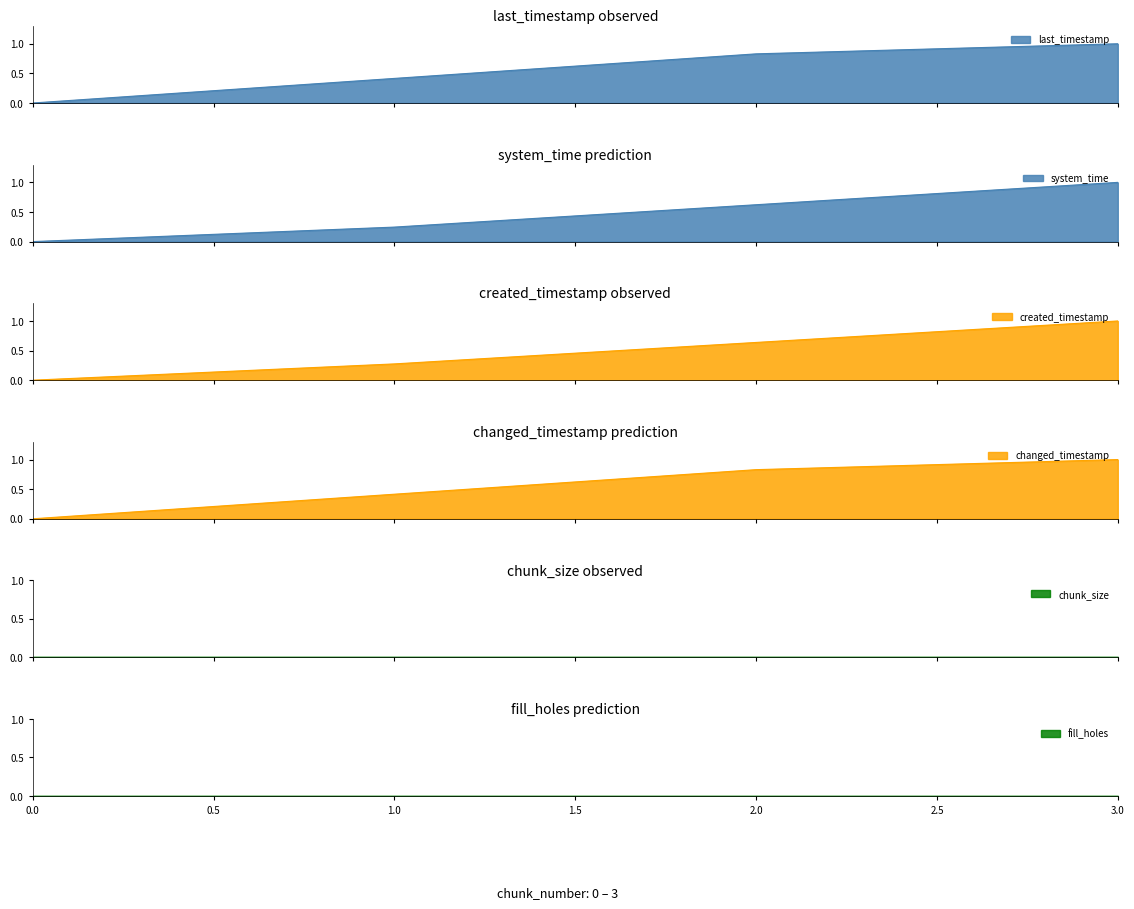

What is the difference between the second highest and second lowest values in the last_timestamp series?

0.4